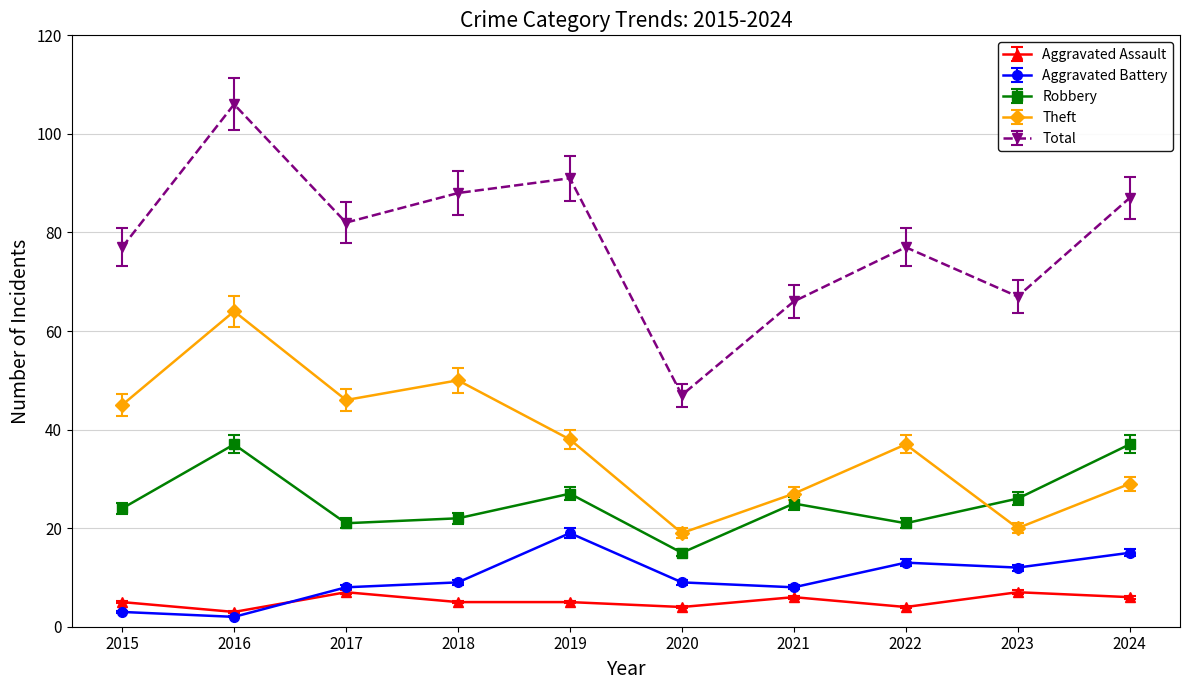

Which series changed the most between 2017 and 2022?

Theft